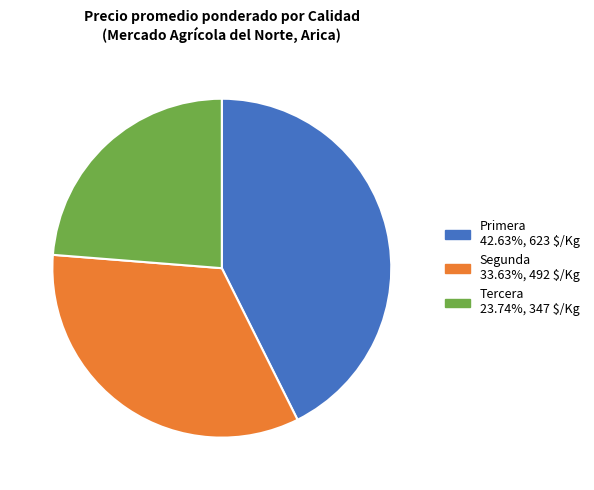

Count the number of slices in the pie.

3